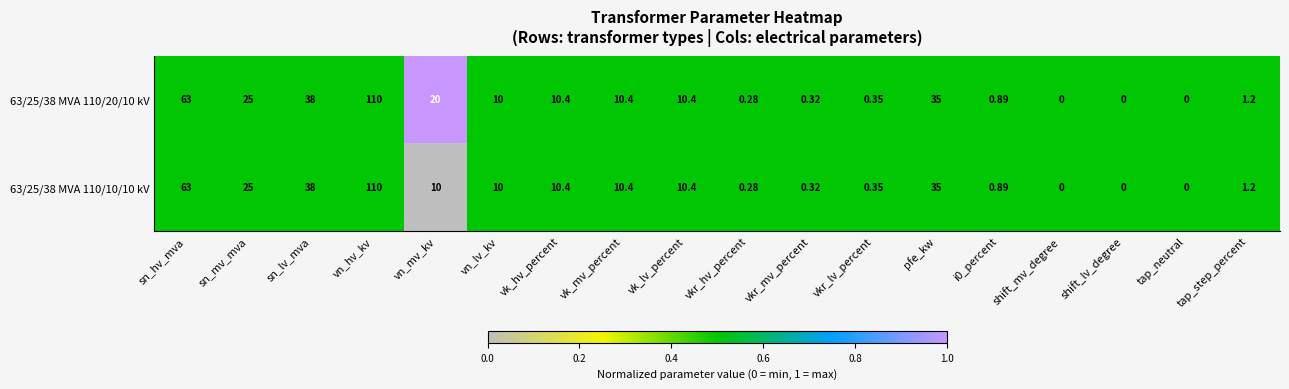

Which label corresponds to the largest value in the chart?

vn_hv_kv